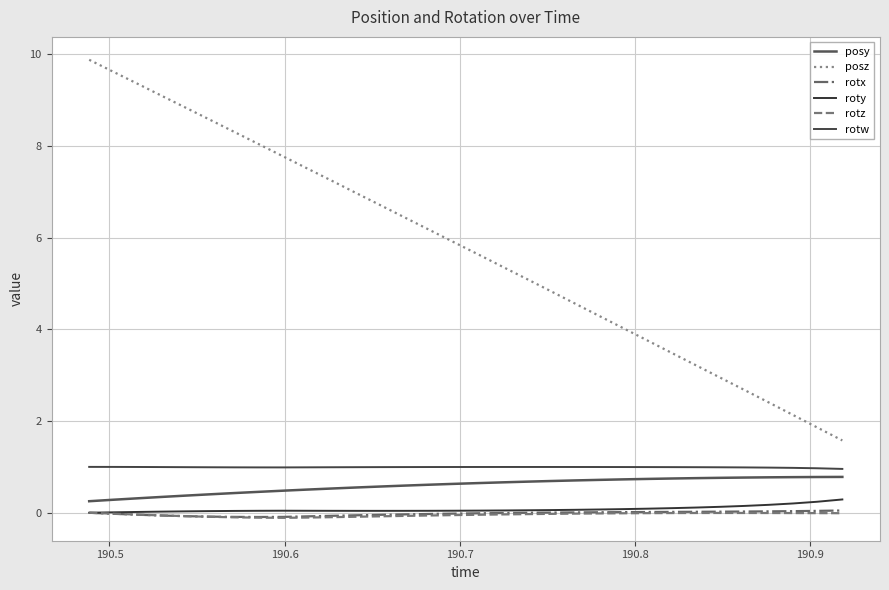

What is the sum of all rotx values?

-0.6